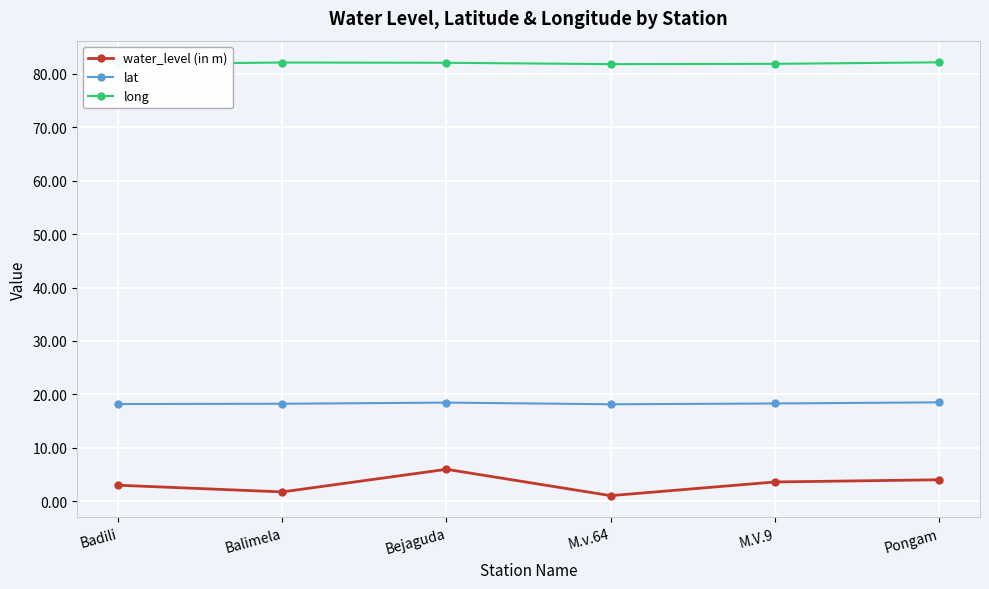

Reading right to left, list all the values displayed in this chart.

water_level (in m): Pongam=4.0	M.V.9=3.6	M.v.64=1.1	Bejaguda=6.0	Balimela=1.8	Badili=3.0
lat: Pongam=18.5	M.V.9=18.3	M.v.64=18.2	Bejaguda=18.5	Balimela=18.3	Badili=18.2
long: Pongam=82.1	M.V.9=81.9	M.v.64=81.8	Bejaguda=82.1	Balimela=82.1	Badili=81.8